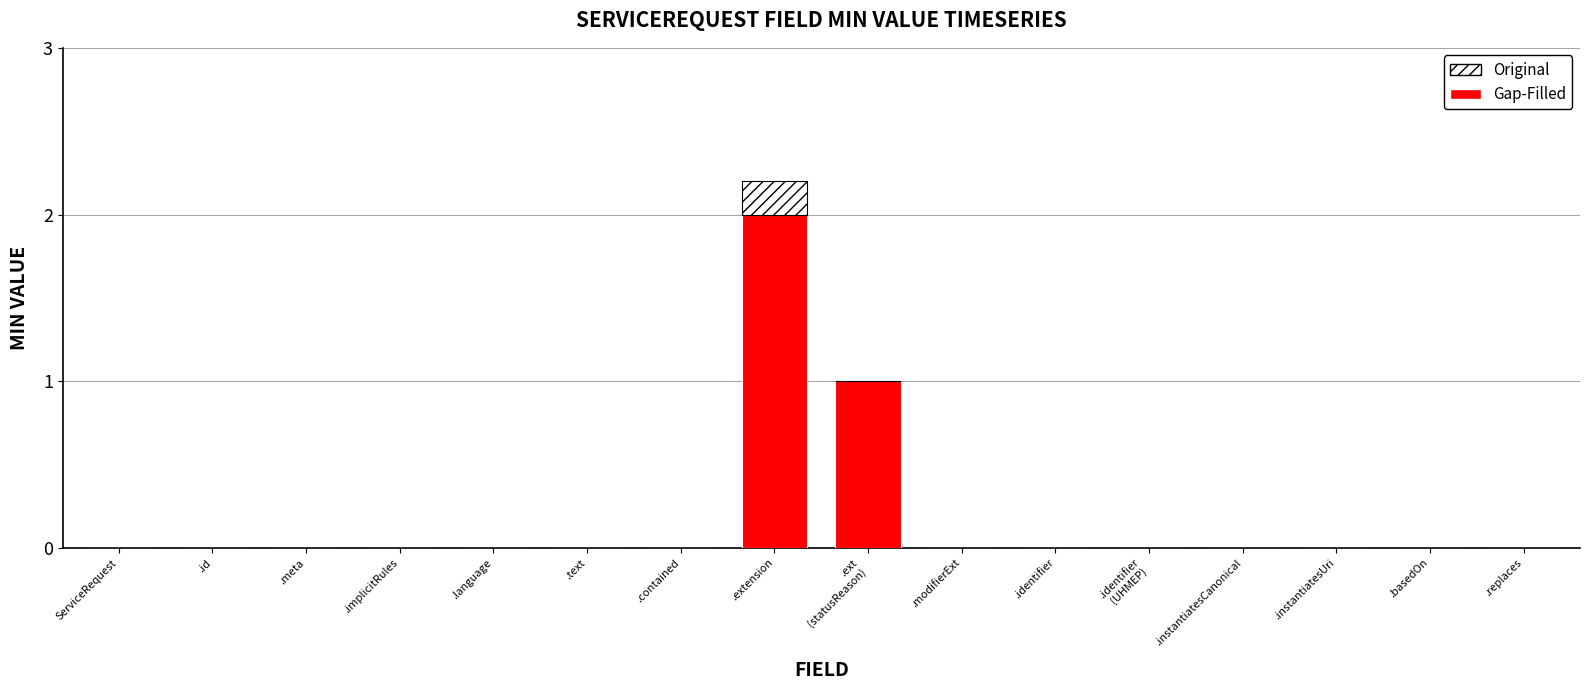

The Gap-Filled series shows 1.1 at .instantiatesUri. True or false?

False